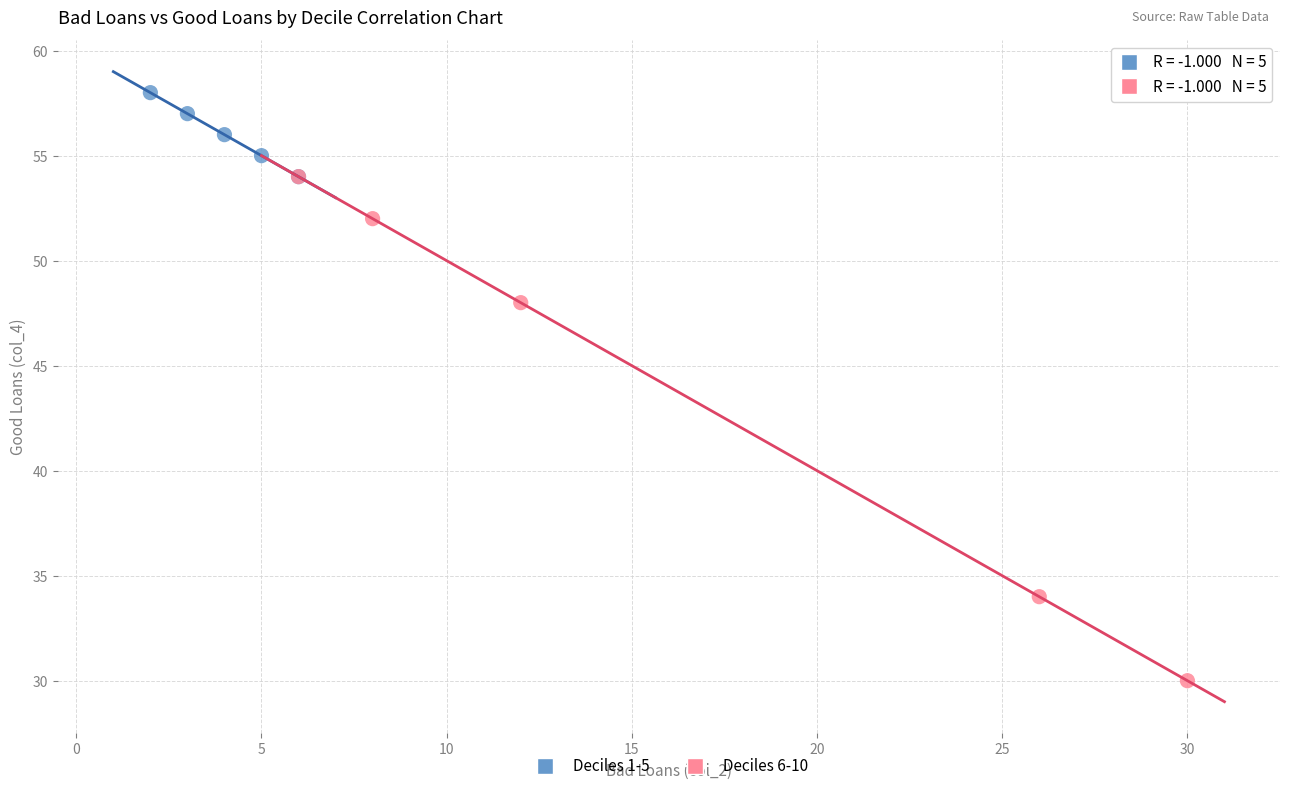

What are all the series names shown in the legend?

Deciles 1-5, Deciles 6-10